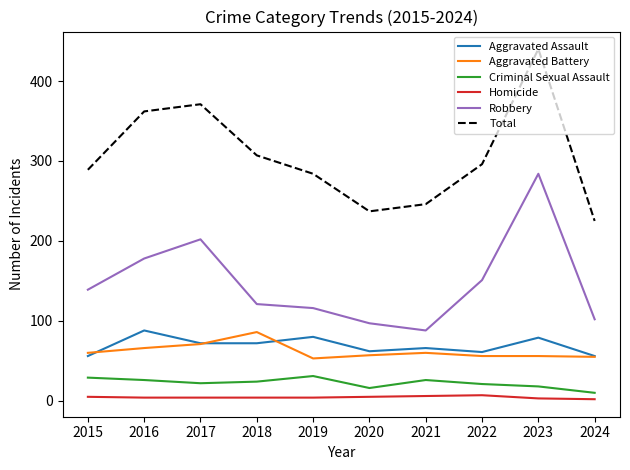

What is the difference between the highest and lowest values at 2019?

280